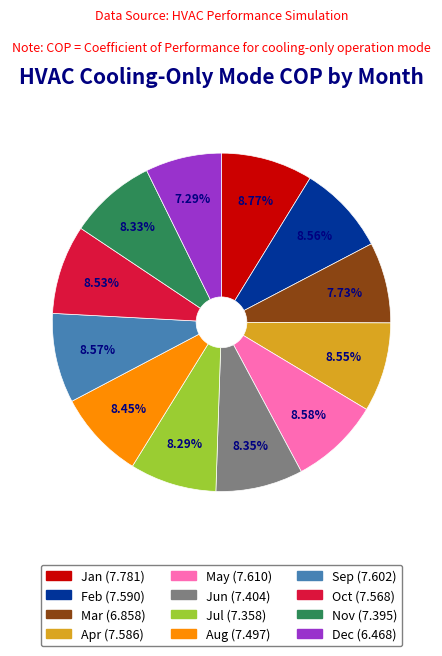

How many segments does this pie chart have?

12